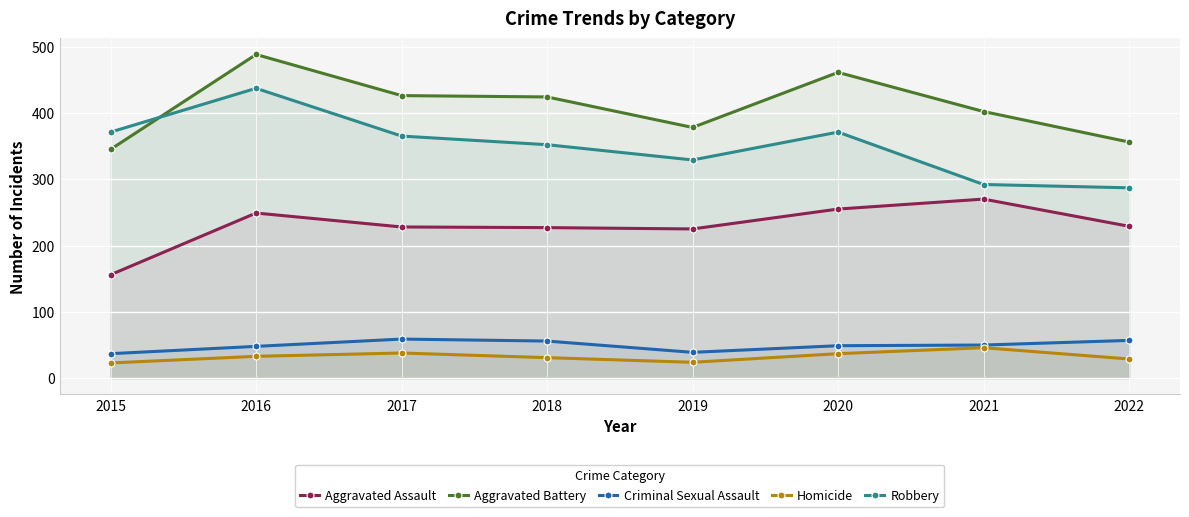

What is the highest value of the Aggravated Battery series?

488